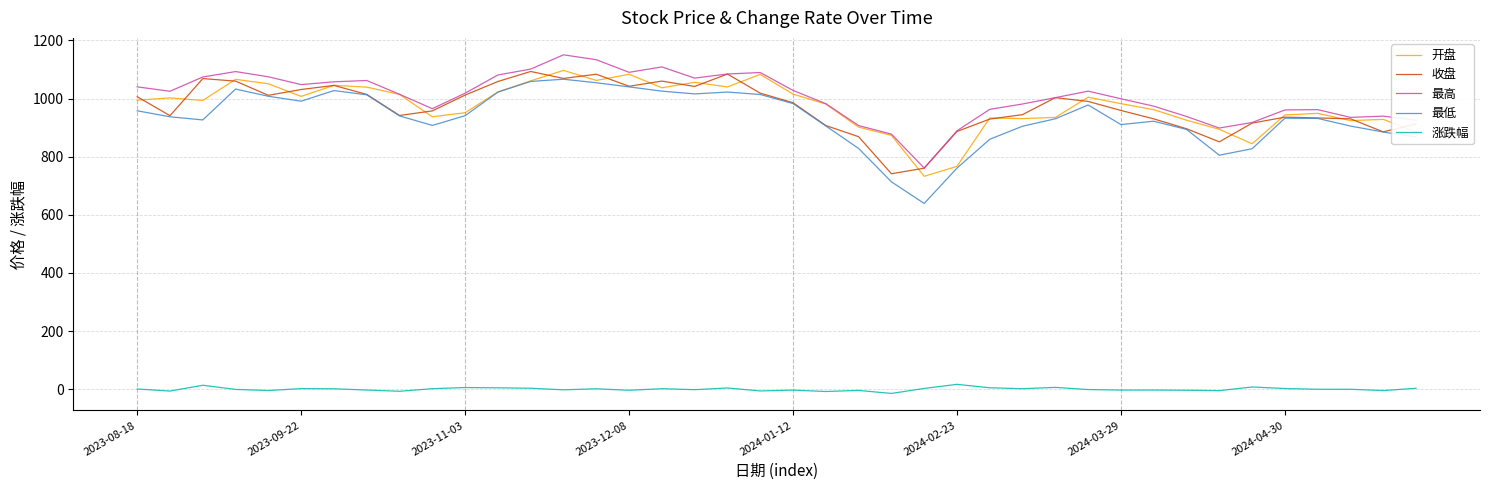

How many lines are shown in the chart?

5